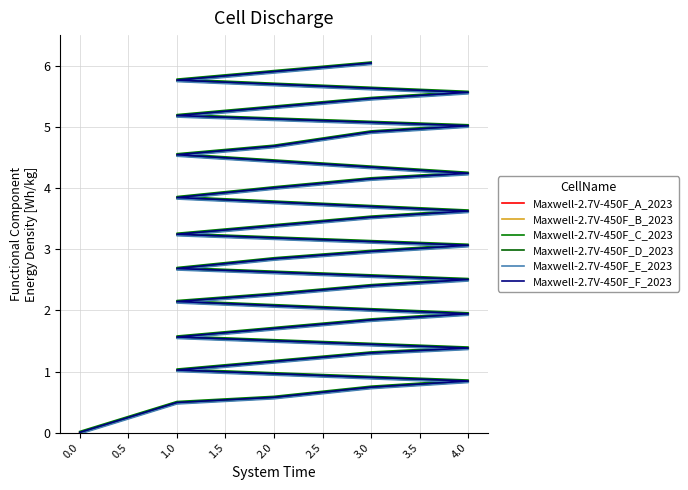

True or false: Maxwell-2.7V-450F_C_2023 has more than 2 interior local peaks.

False